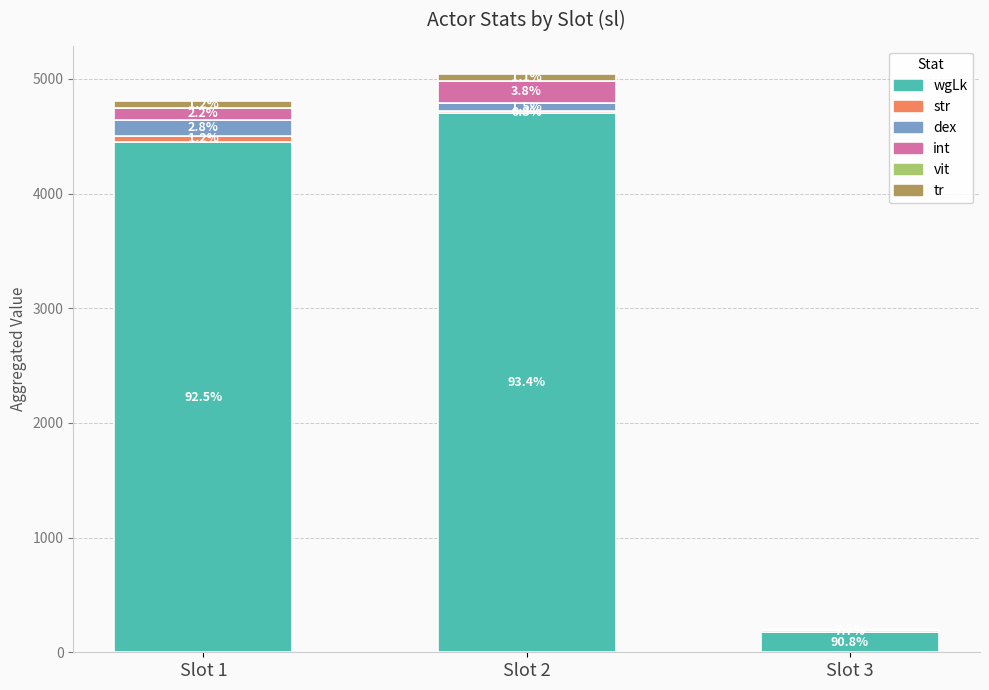

True or false: dex has a value of 79 at Slot 1.

False